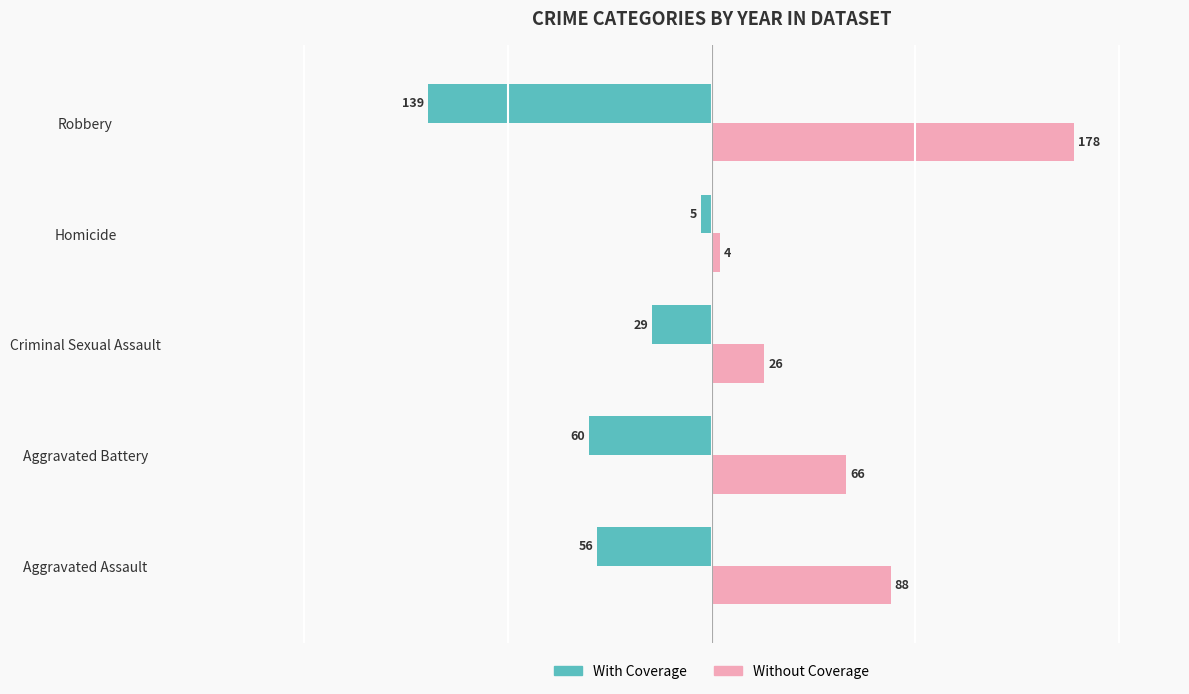

What is the spread (max minus min) of values at Aggravated Assault?

144